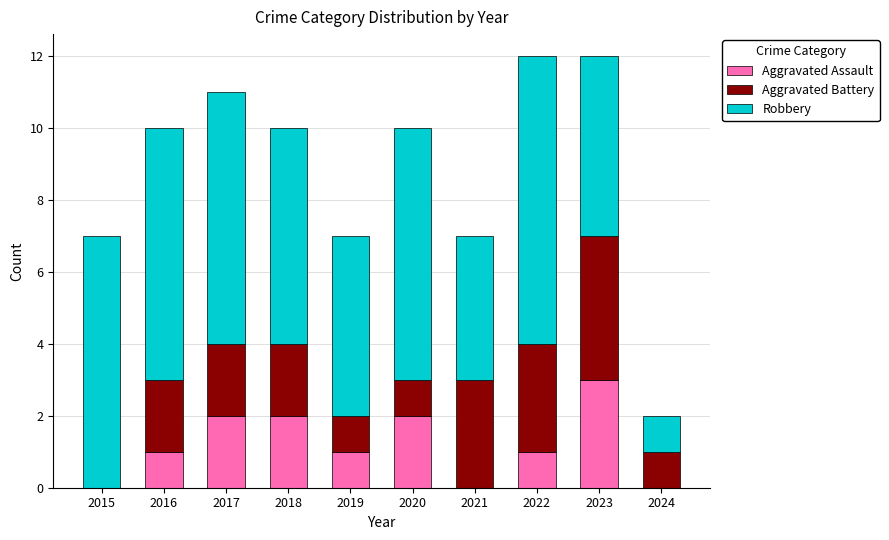

What is the total value across all series at 2016?

10